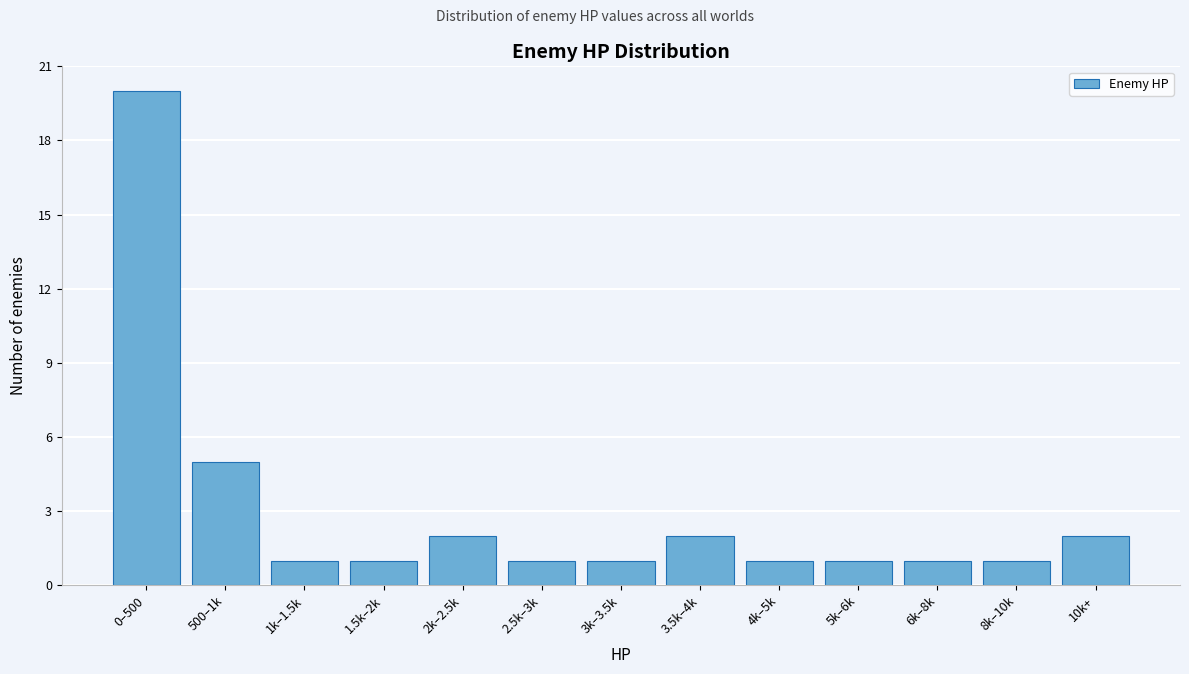

Reading left to right, list all the values displayed in this chart.

0–500=20	500–1k=5	1k–1.5k=1	1.5k–2k=1	2k–2.5k=2	2.5k–3k=1	3k–3.5k=1	3.5k–4k=2	4k–5k=1	5k–6k=1	6k–8k=1	8k–10k=1	10k+=2